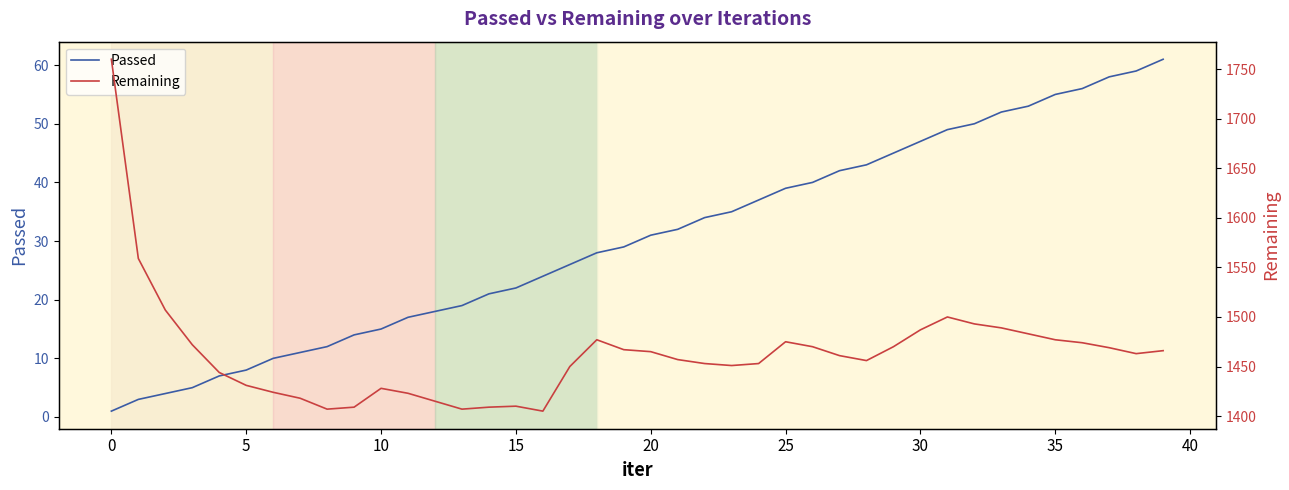

List the series in order of their overall mean, highest first.

Remaining, Passed